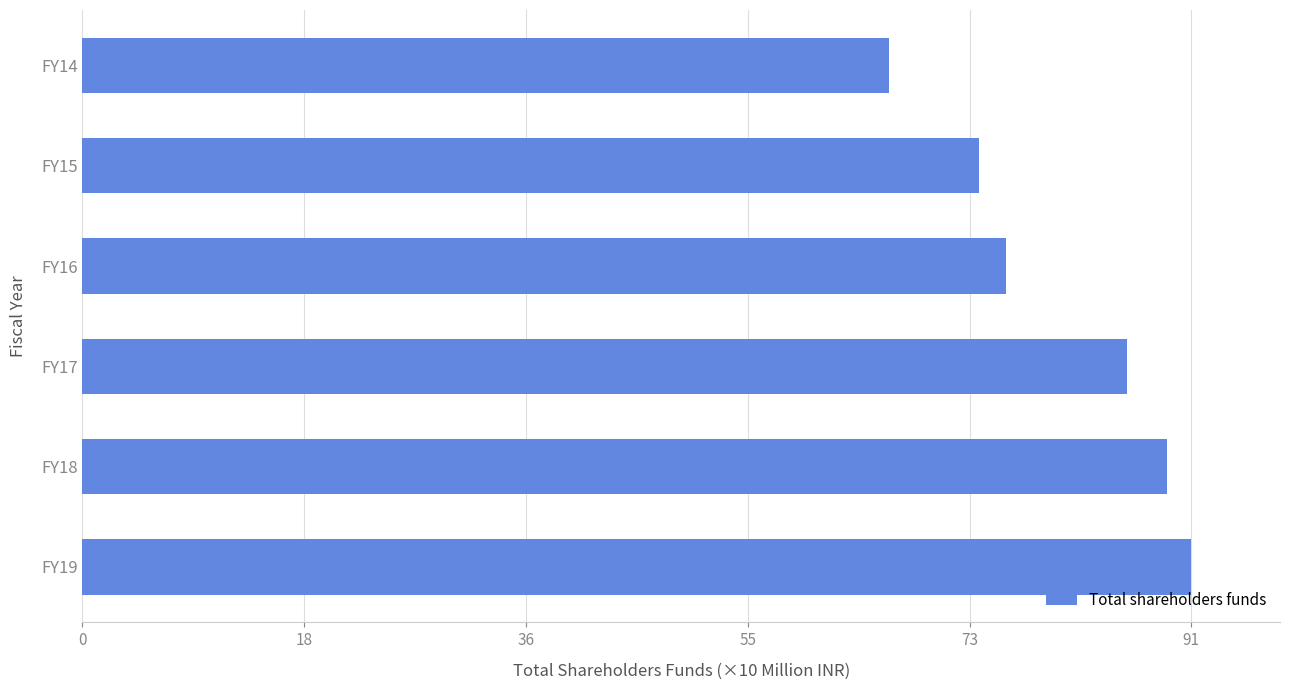

Are the bars horizontal?

Yes